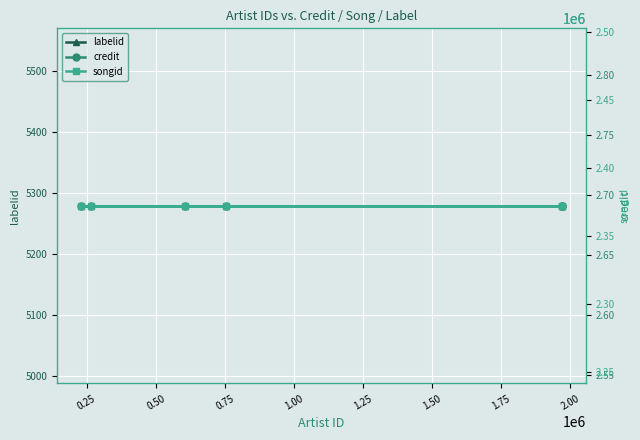

Which series has the largest range (max minus min)?

labelid